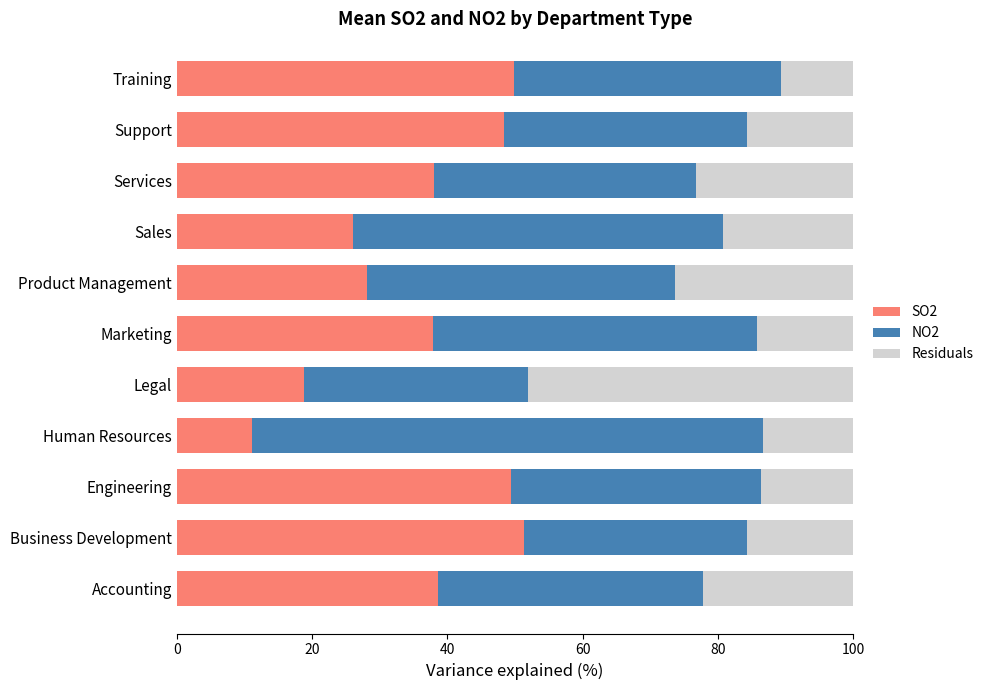

What is the total value across all series at Sales?

100.0